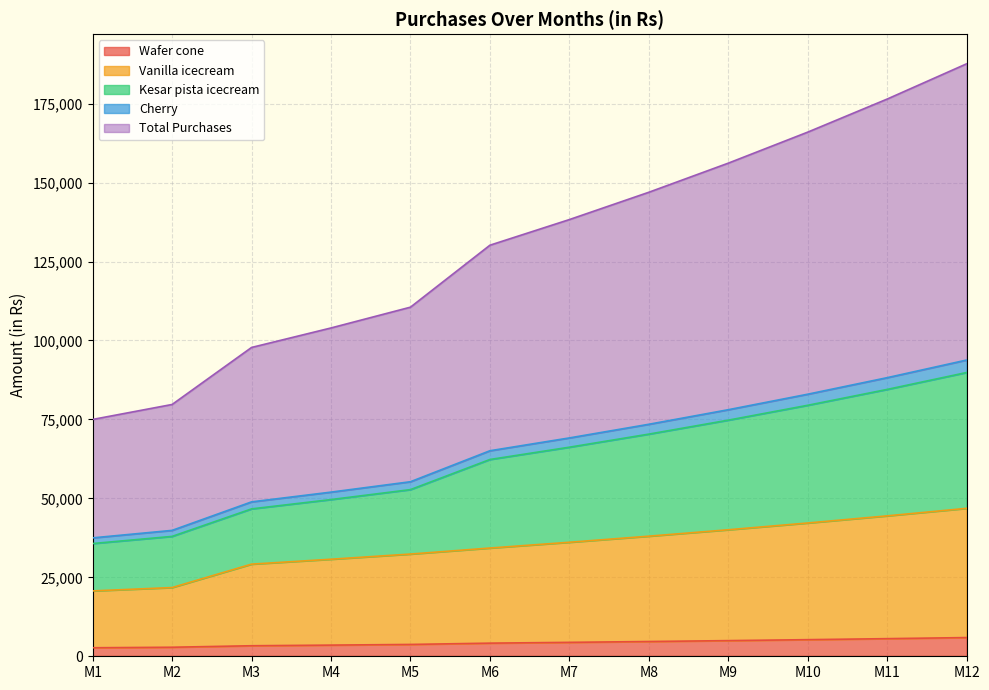

True or false: Total Purchases has more than 0 points higher than both neighbors.

False